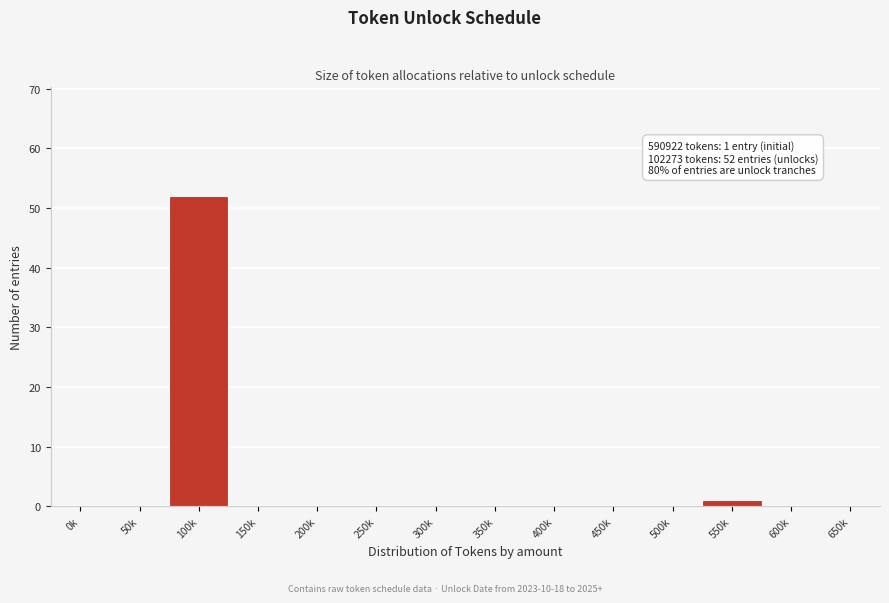

Reading left to right, what are all the values shown in this chart?

0k=0	50k=0	100k=52	150k=0	200k=0	250k=0	300k=0	350k=0	400k=0	450k=0	500k=0	550k=1	600k=0	650k=0